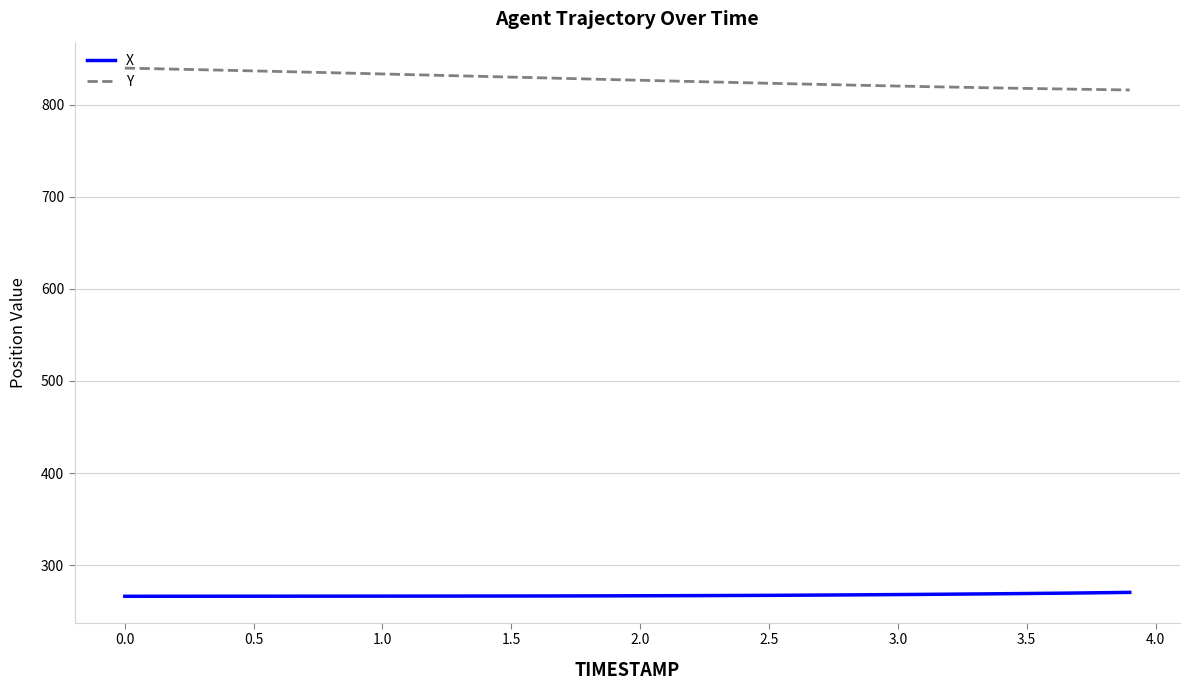

What is the maximum value for Y?

840.0